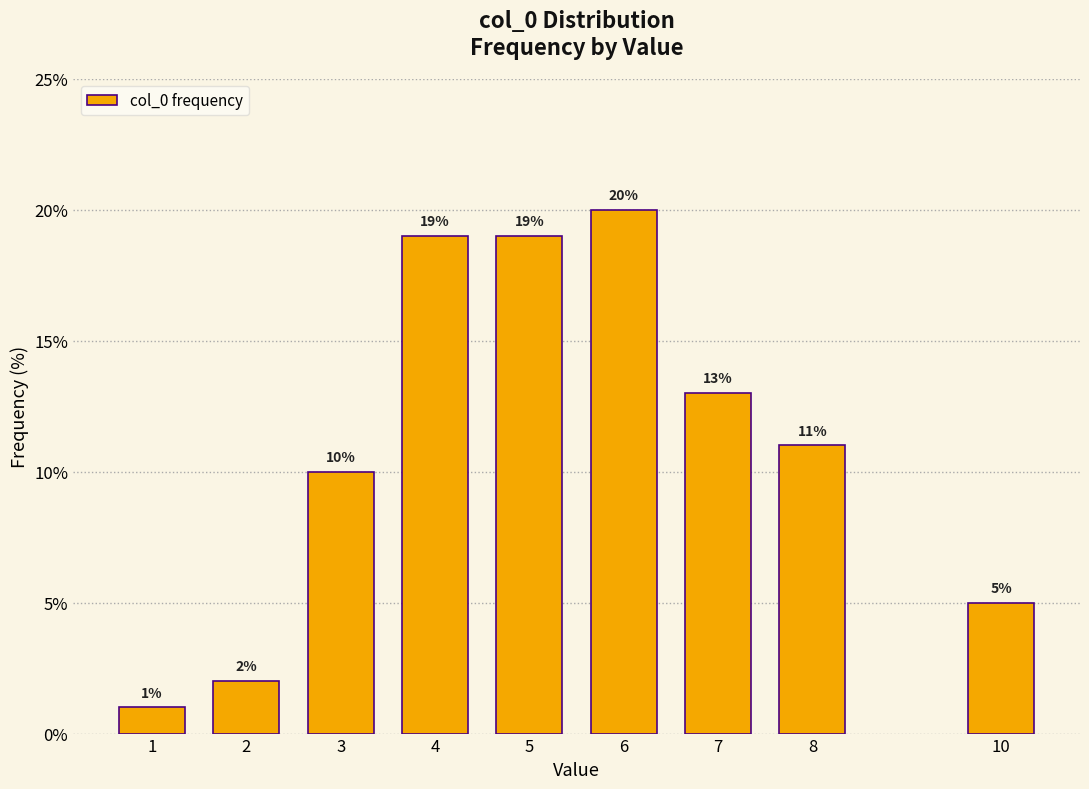

Reading right to left, what are all the values shown in this chart?

5	11	13	20	19	19	10	2	1